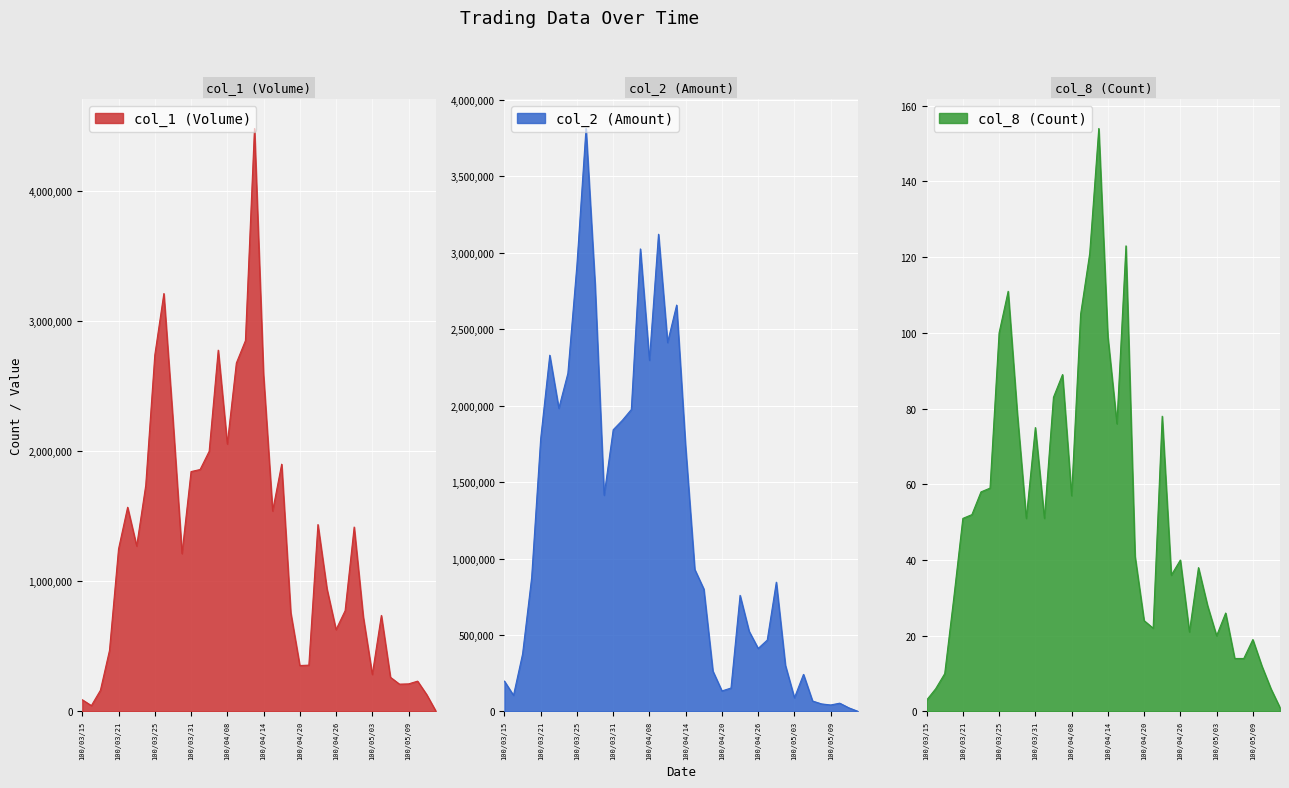

True or false: col_8 (Count) and col_1 (Volume) intersect in this chart.

False